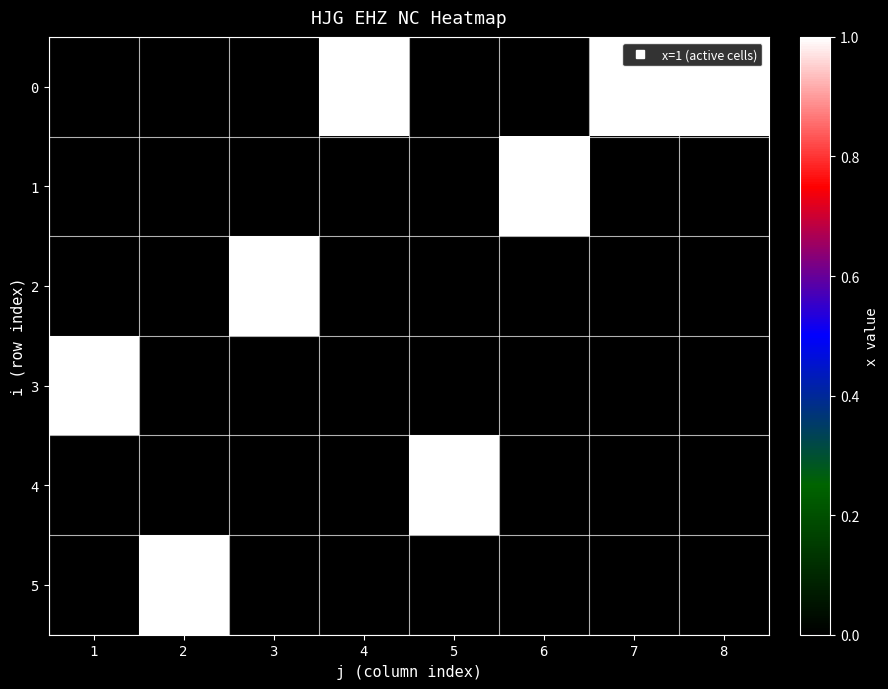

True or false: 1 has a value of 0 at 7.

True